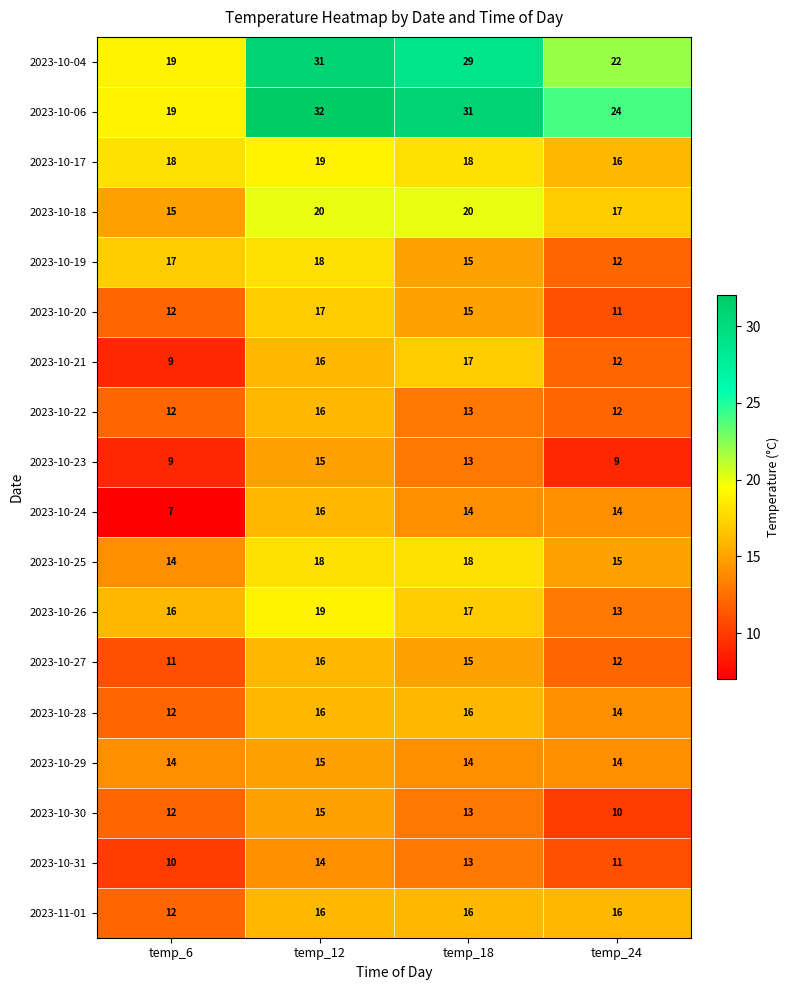

Is it true that 2023-10-18 equals 35 at temp_12?

False